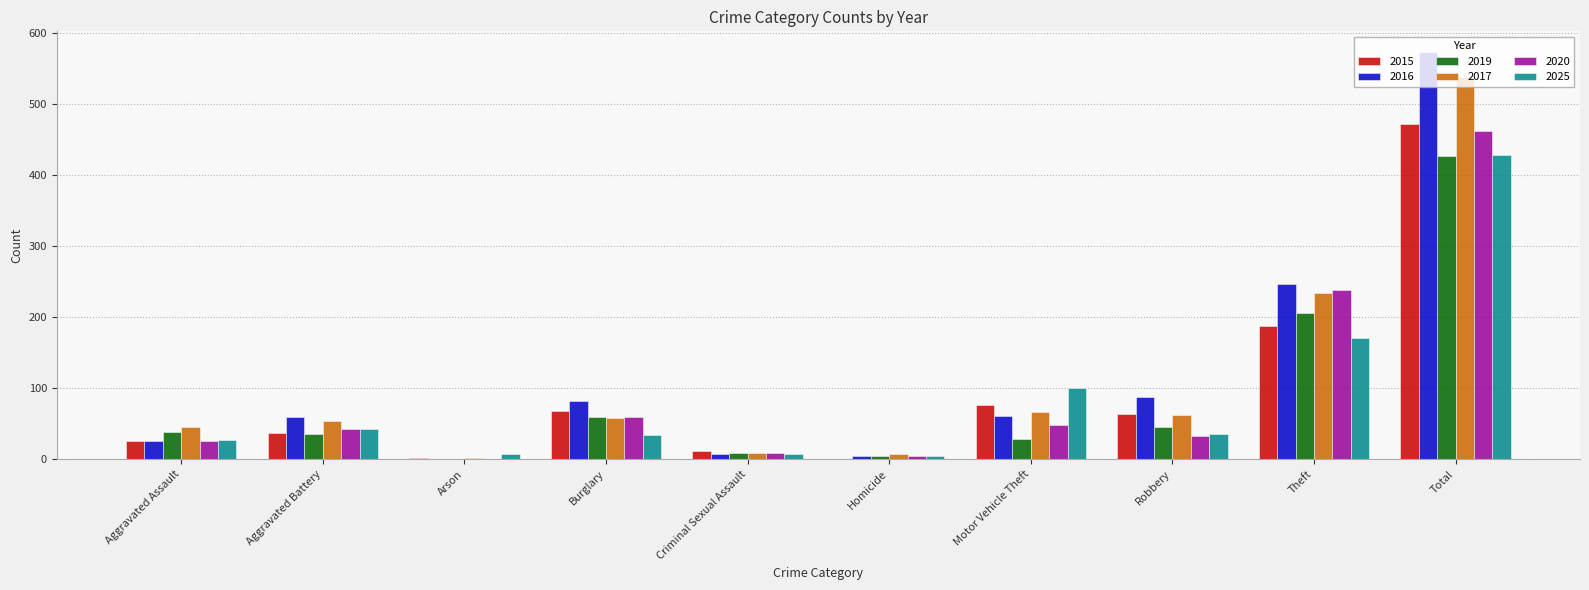

Where is 2025 nearest to the value 216?

Theft